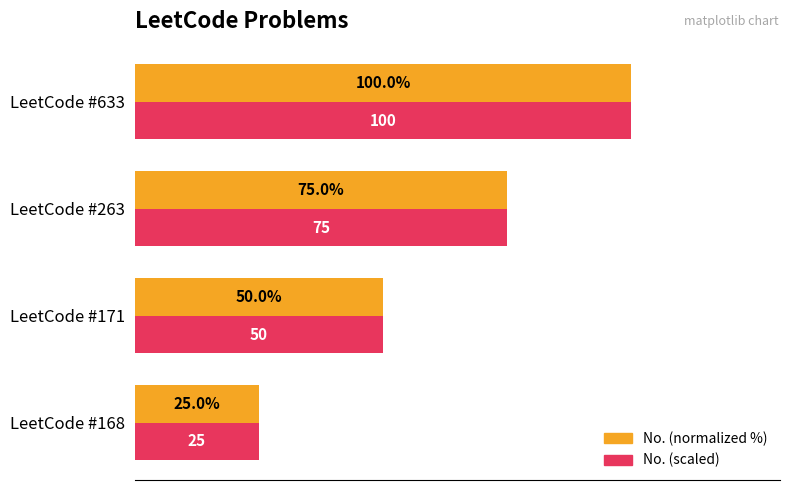

At which category is the sum across all series the highest?

LeetCode #633